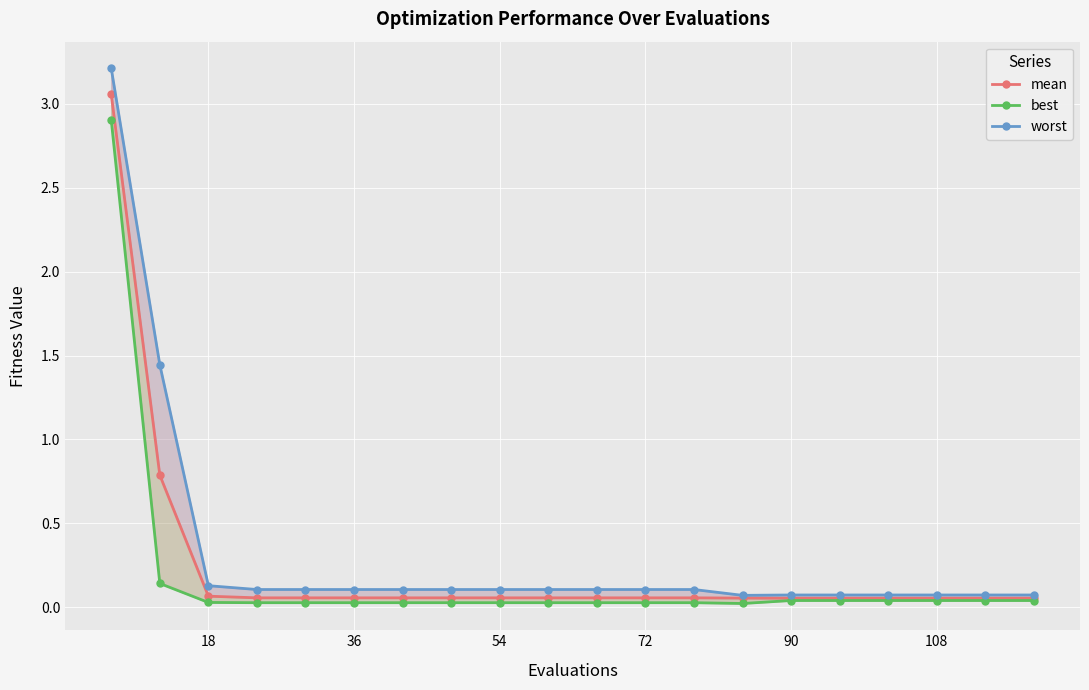

How many lines are shown in the chart?

3